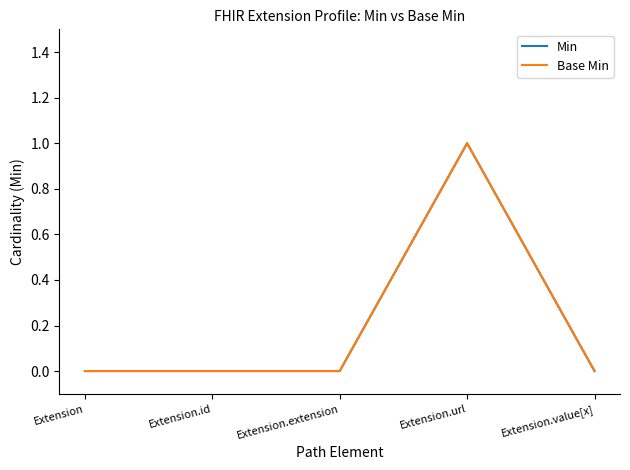

Does the chart display data point markers on the line(s)?

No